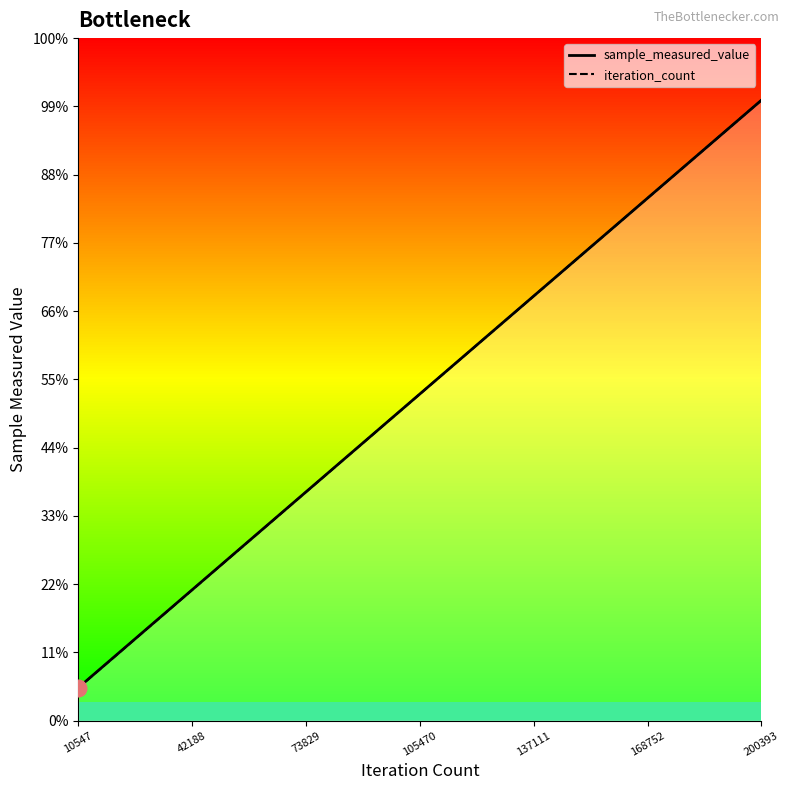

What is the difference between the second highest and minimum values in the iteration_count series?

3766214